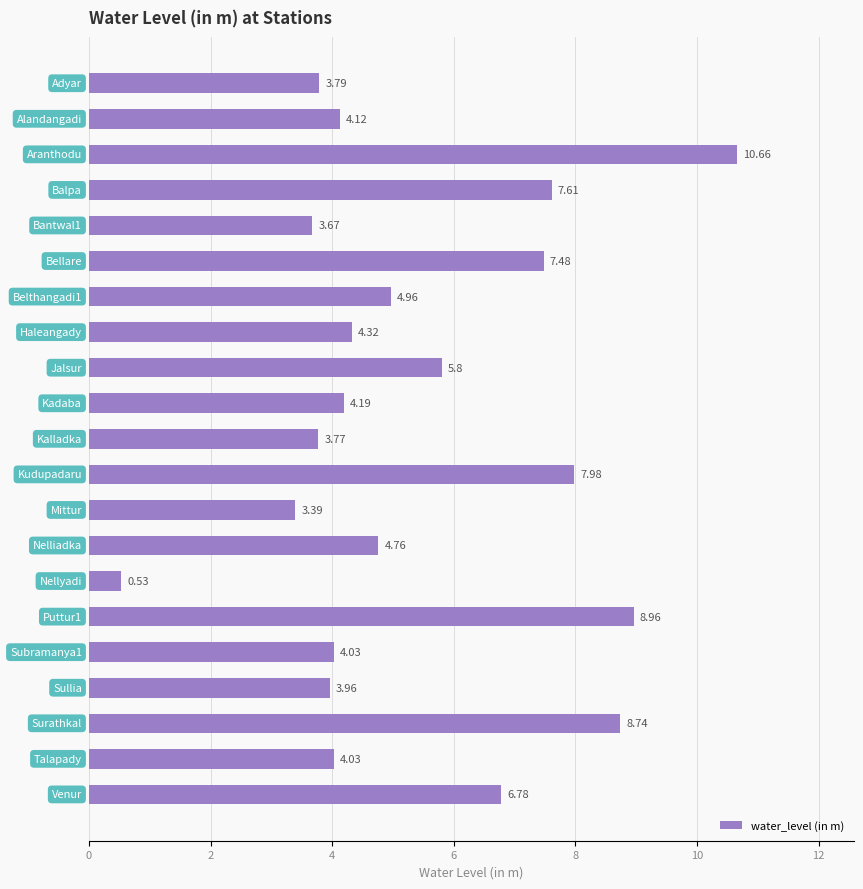

What is the average value?

5.4